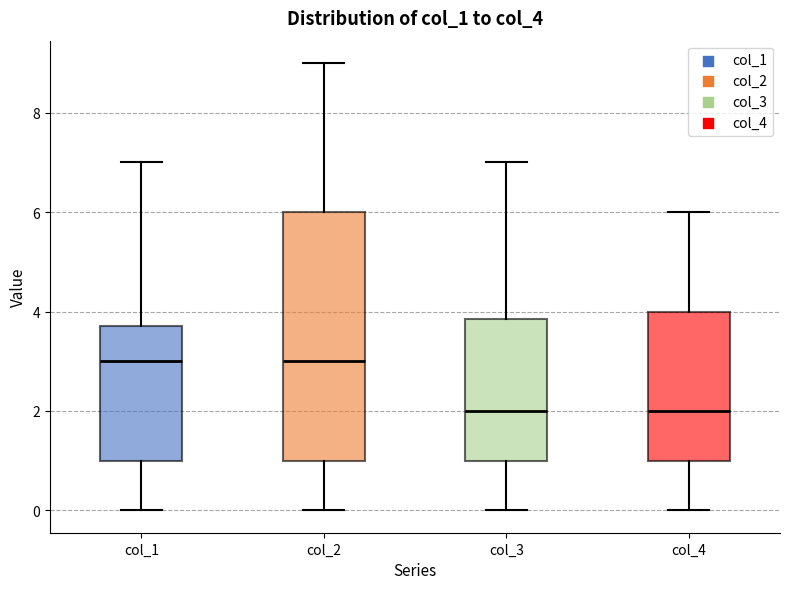

Reading left to right, read every box against the y-axis: the position of its median line, the range the box covers, and the ends of its whiskers. The values are not printed on the chart, so give them approximately, as read against the axis.

col_1: median 3.0, box 1.0 to 3.8, whiskers 0.0 to 7.0
col_2: median 3.0, box 1.0 to 6.0, whiskers 0.0 to 9.0
col_3: median 2.0, box 1.0 to 3.8, whiskers 0.0 to 7.0
col_4: median 2.0, box 1.0 to 4.0, whiskers 0.0 to 6.0